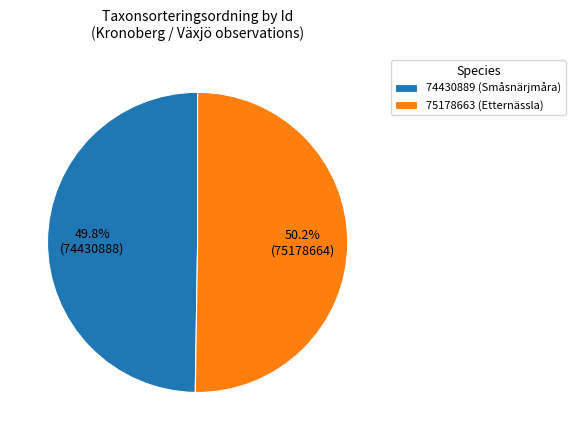

The 75178663 (Etternässla) slice represents 50% of the pie. True or false?

True